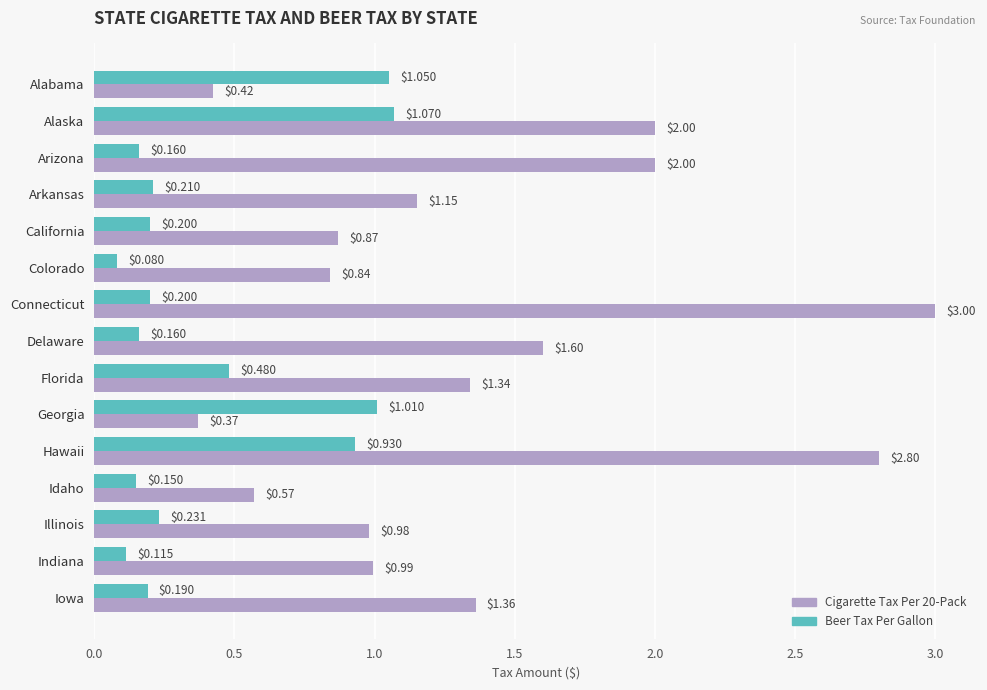

At which category does the chart reach its peak across all series?

Connecticut